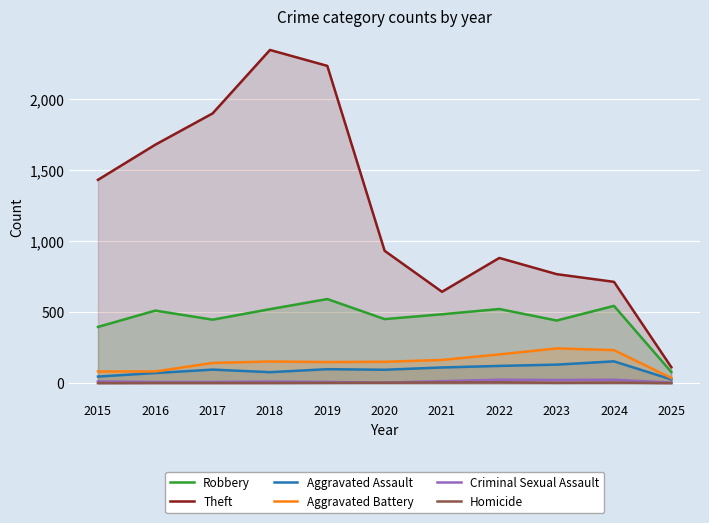

How many values in the Criminal Sexual Assault series exceed 11?

5